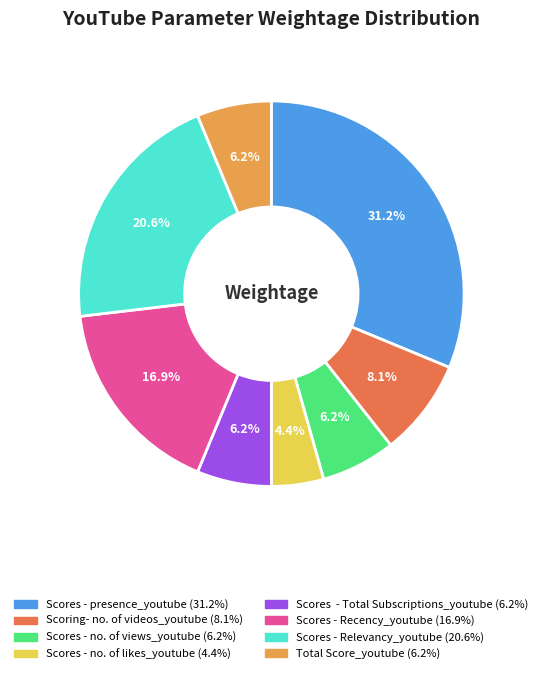

To the nearest percent, what is the difference between the largest and smallest slice percentages?

27%